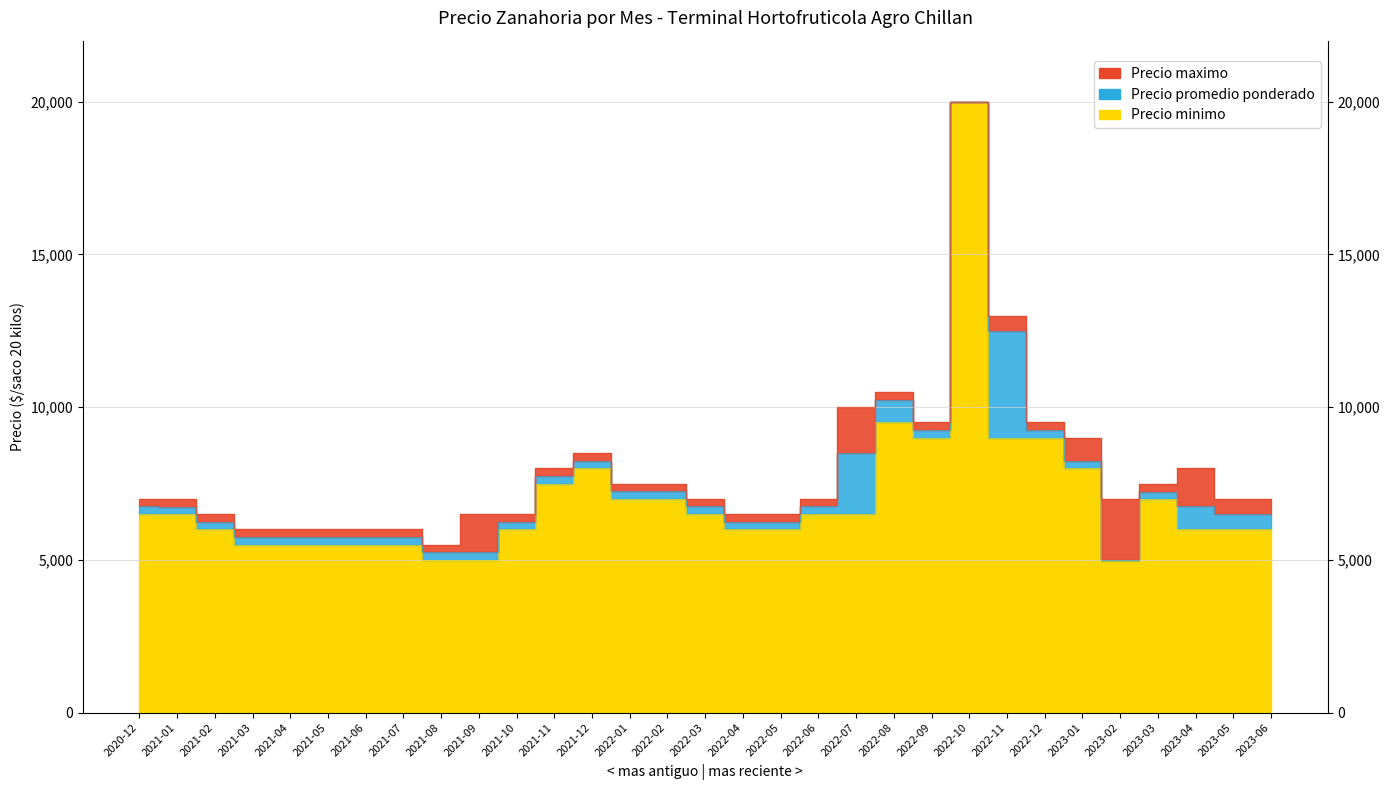

The value of Precio promedio ponderado at 2022-07 is 8500. True or false?

True